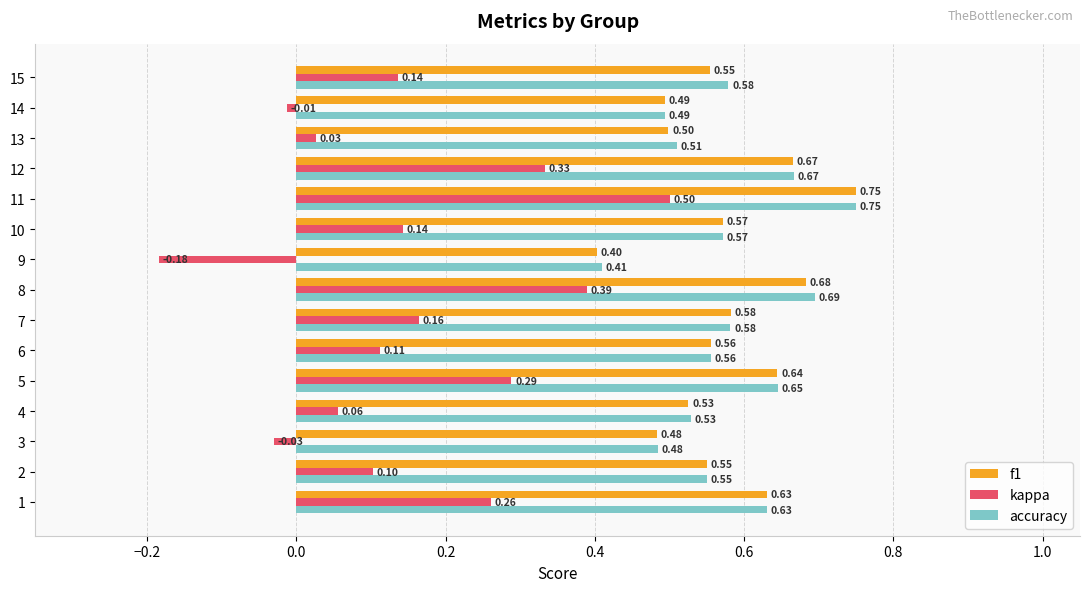

Which series has the largest range (max minus min)?

kappa